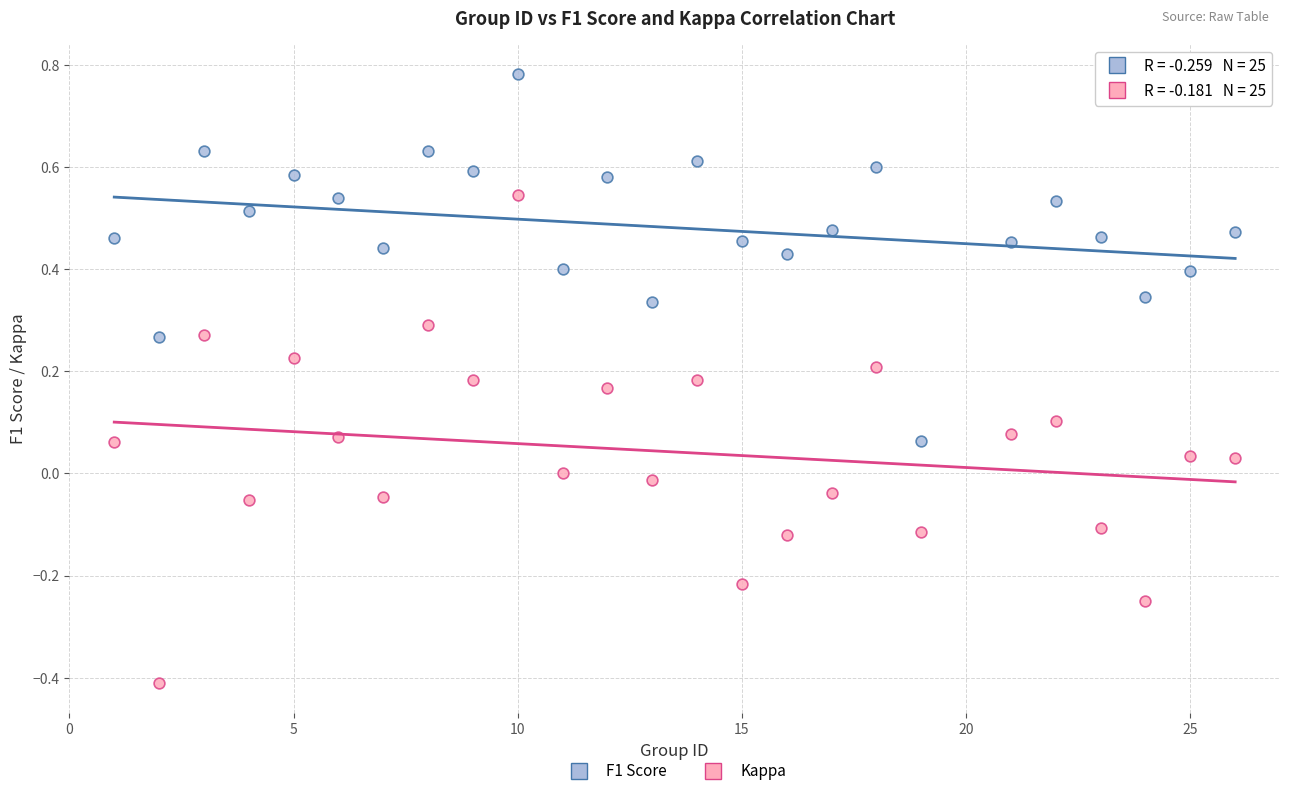

Across all data points, what is the range of Y values (max minus min)?

1.2